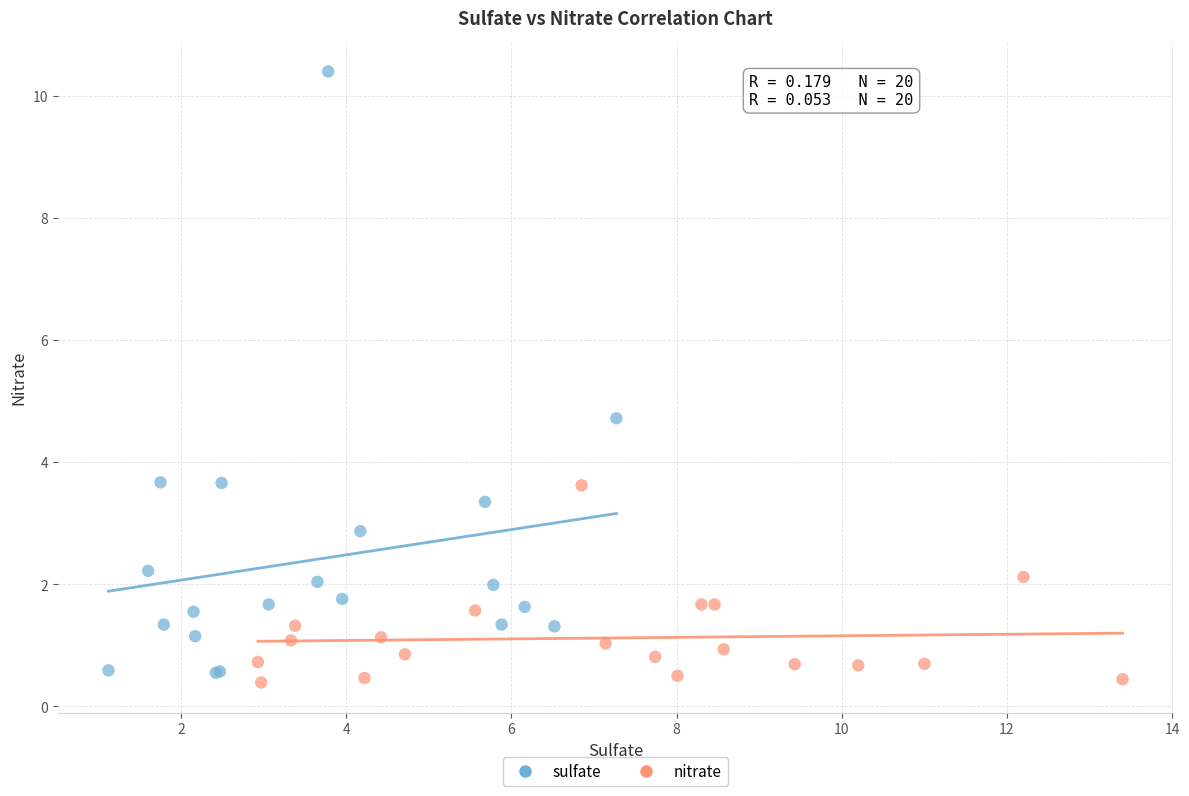

Which series contains the highest Y value?

sulfate